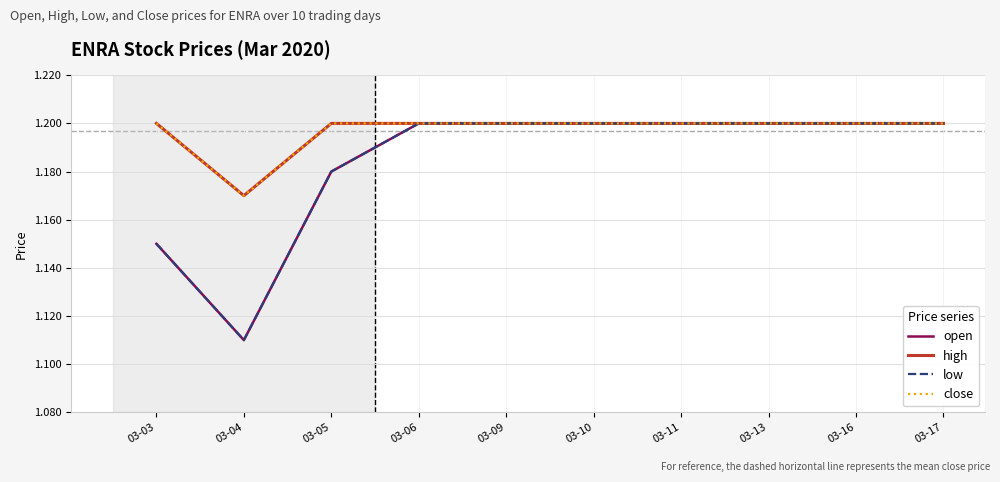

What is the value of the close point at the 4th from the left?

1.2